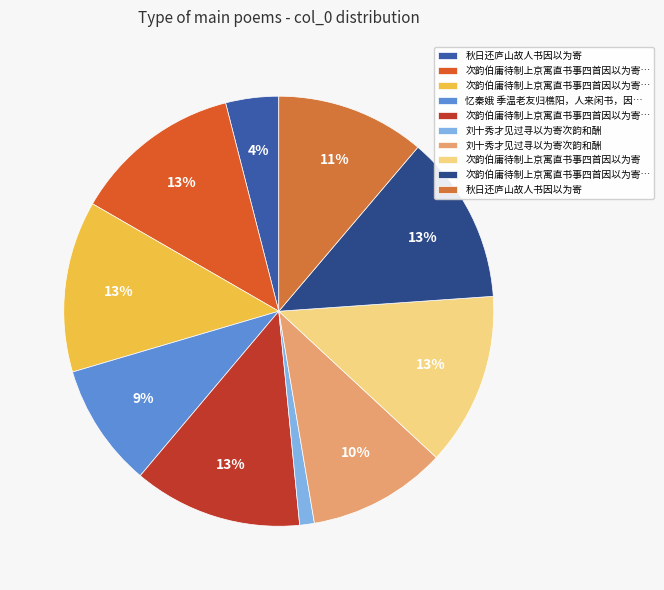

How many slices are in this pie chart?

10